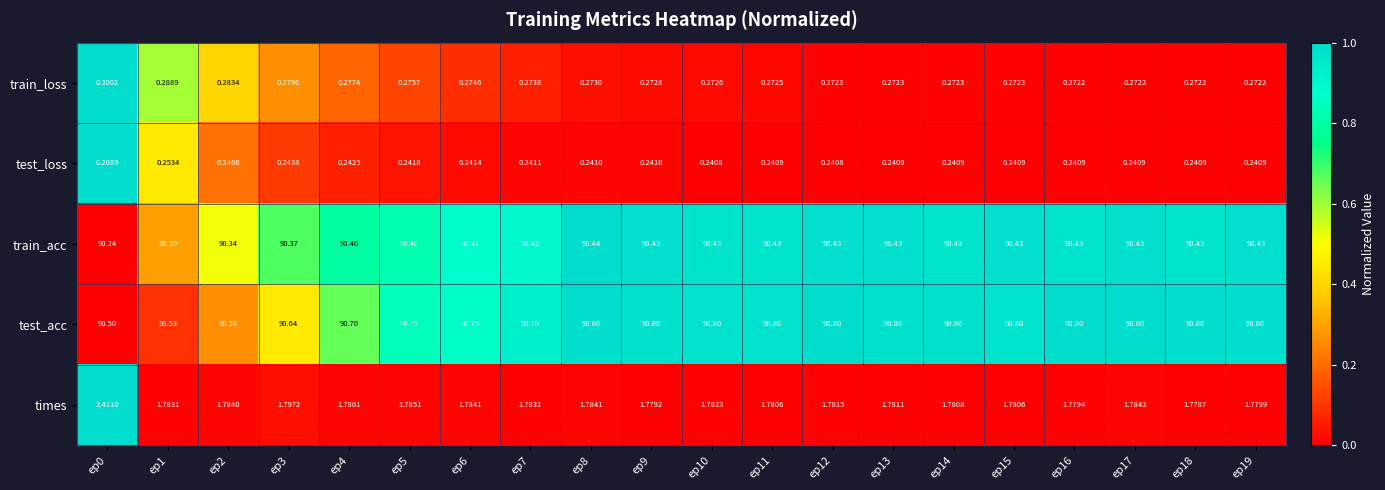

At ep12, list the series in order from smallest to largest.

test_loss, train_loss, times, train_acc, test_acc